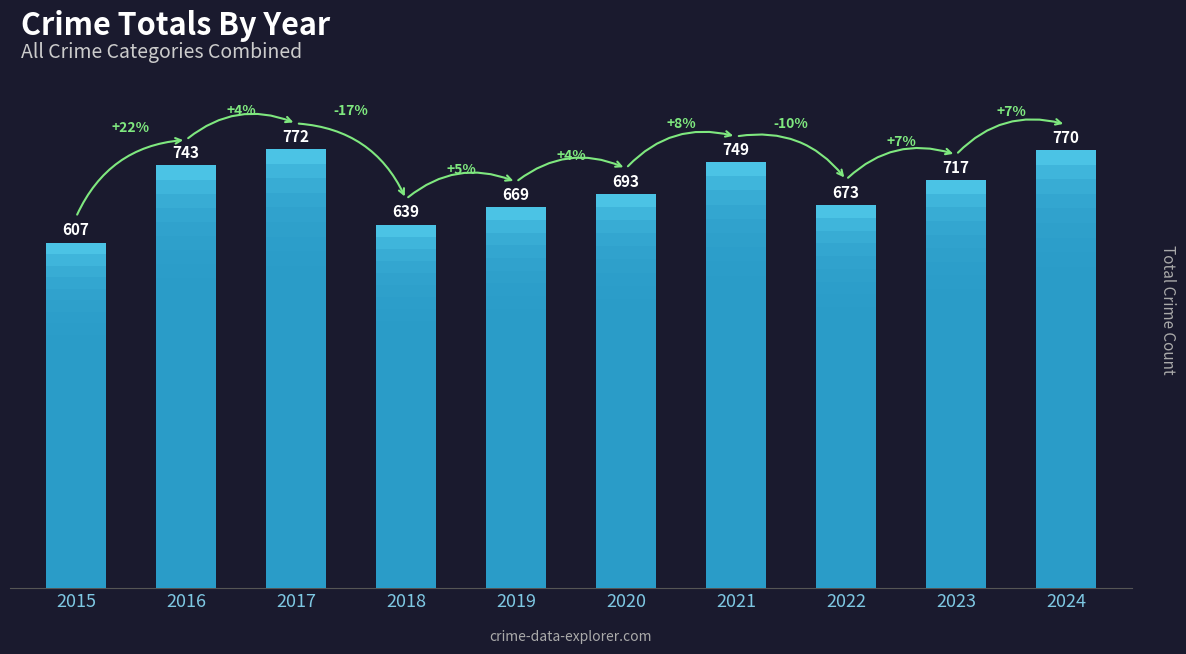

Reading left to right, transcribe all the data shown in this chart.

2015=607	2016=743	2017=772	2018=639	2019=669	2020=693	2021=749	2022=673	2023=717	2024=770